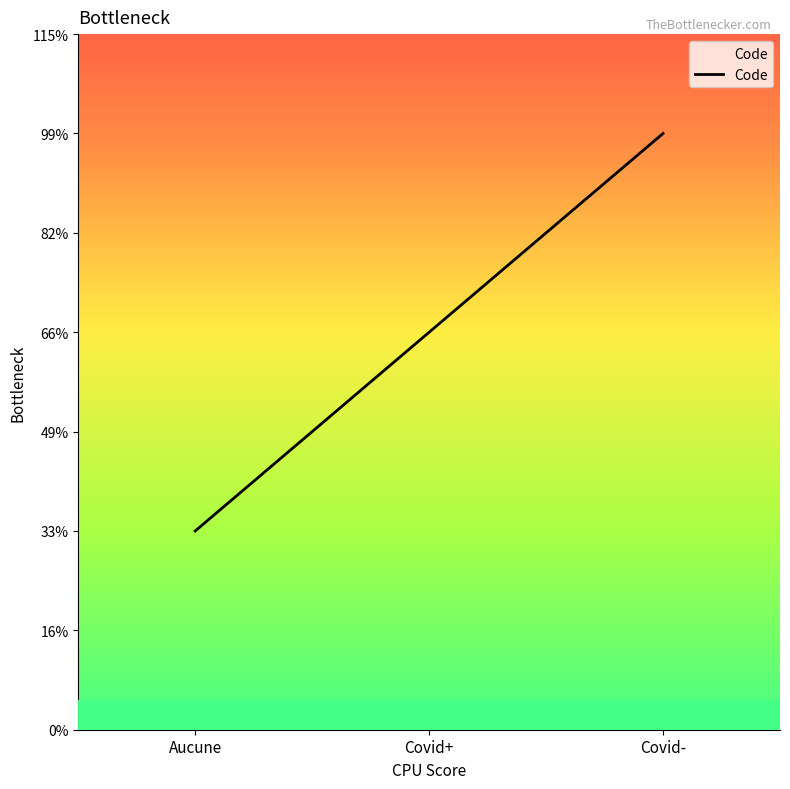

What is the ratio of the value at Aucune to the value at Covid+?

0.5